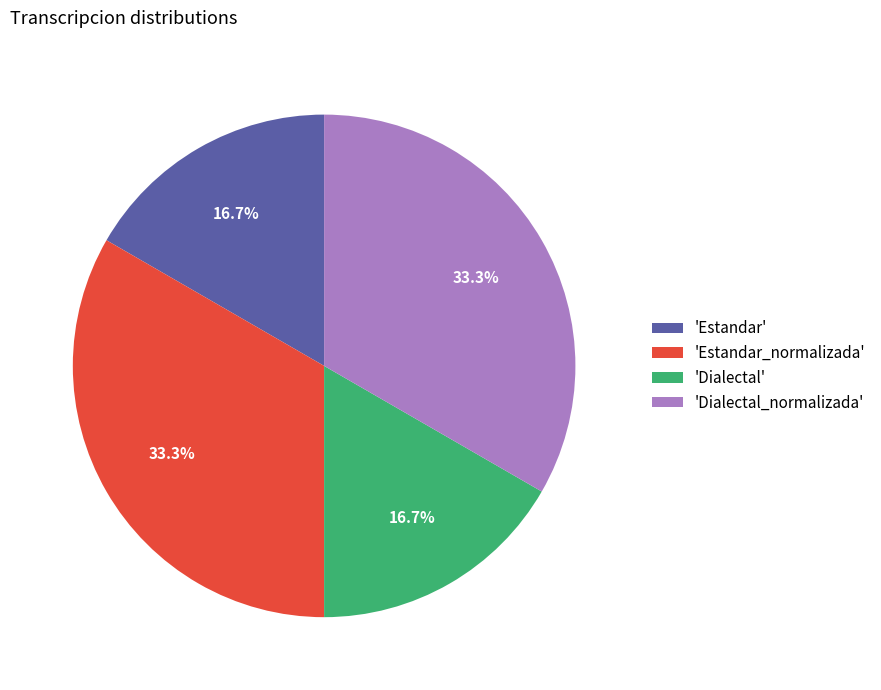

Does 'Estandar' represent more than half of the total?

No